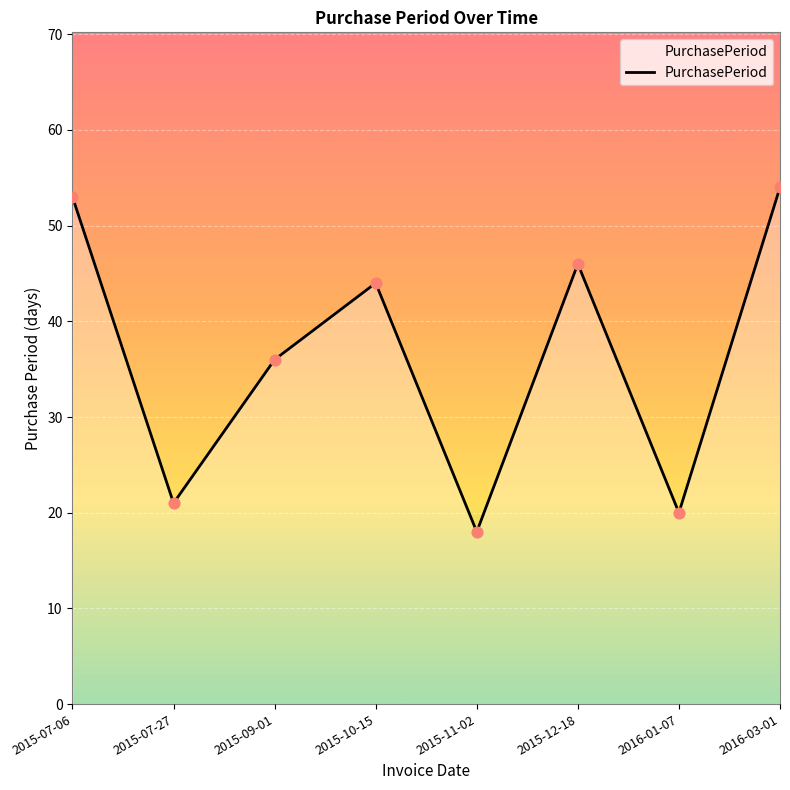

Which has a higher value, 2015-09-01 or 2016-01-07?

2015-09-01